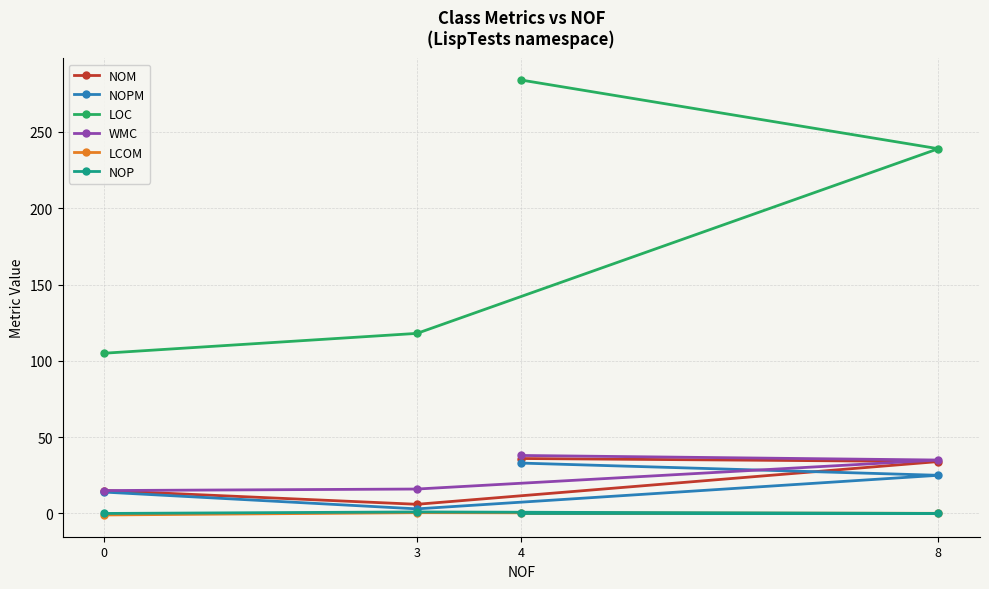

How many values in the NOP series exceed 0?

1